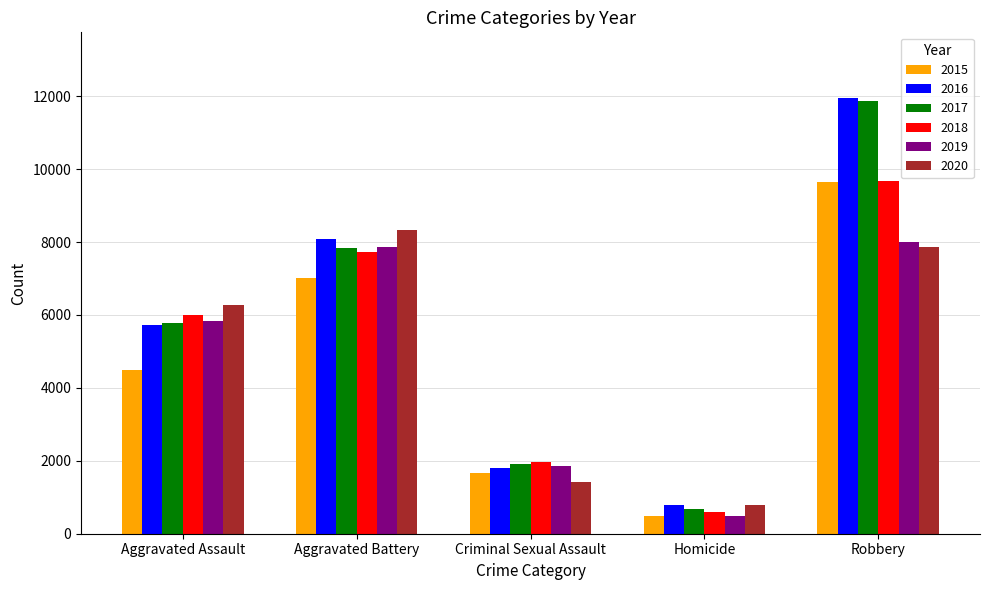

The 2016 series shows 901 at Criminal Sexual Assault. True or false?

False